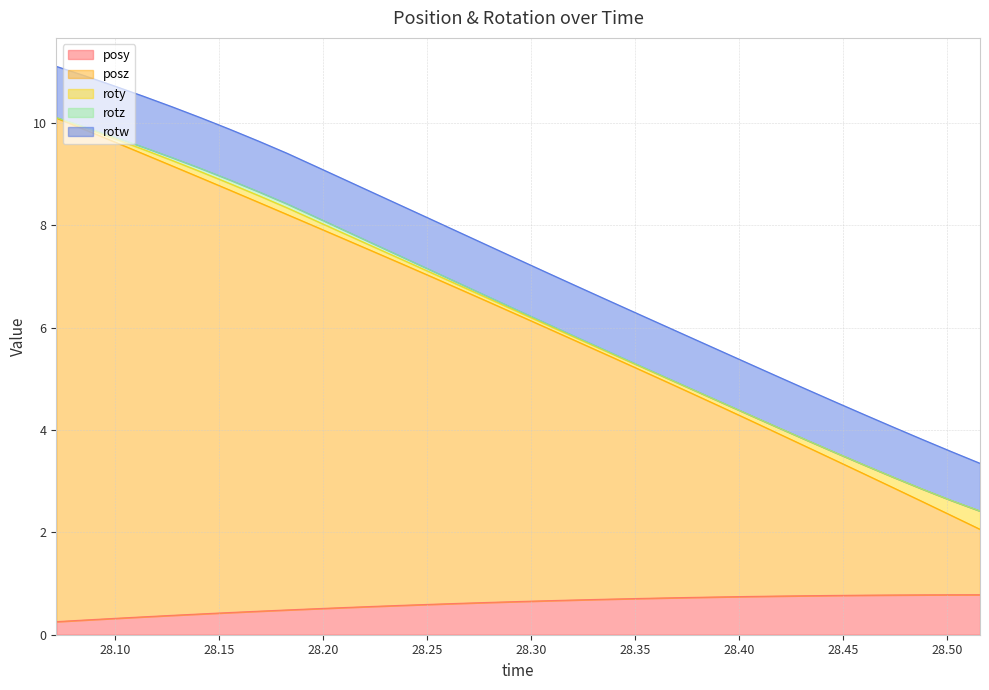

True or false: rotz and posy cross at least once.

False